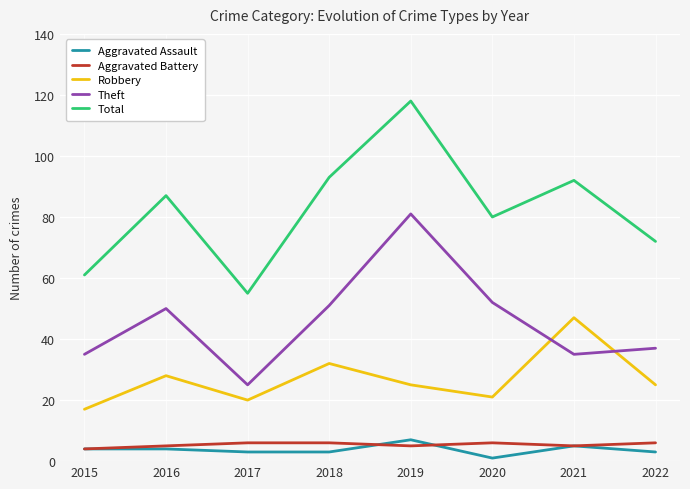

True or false: Theft and Aggravated Battery cross at least once.

False